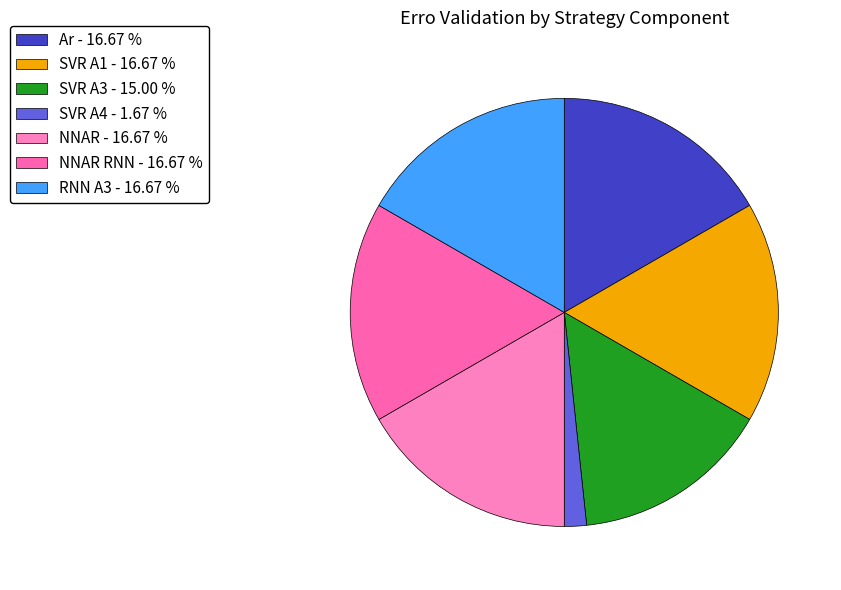

Which slice is the smallest?

SVR A4 - 1.67 %